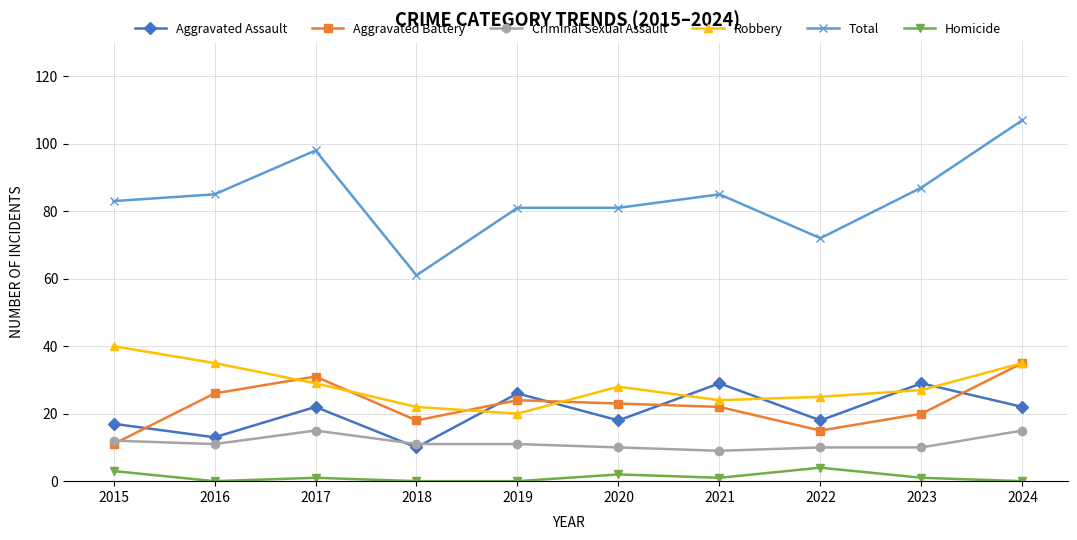

Where is the first local maximum for Robbery?

2020